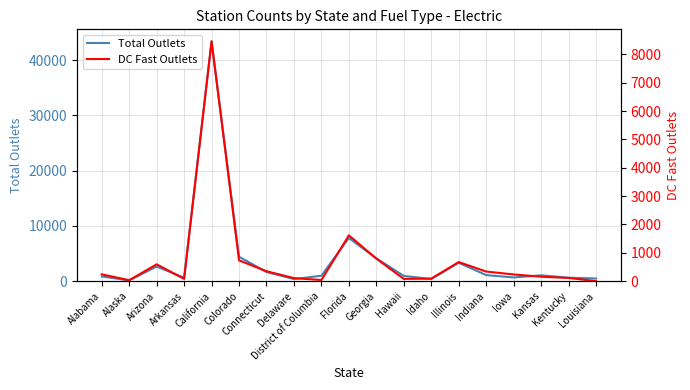

Is it true that Total Outlets equals 367 at Delaware?

True